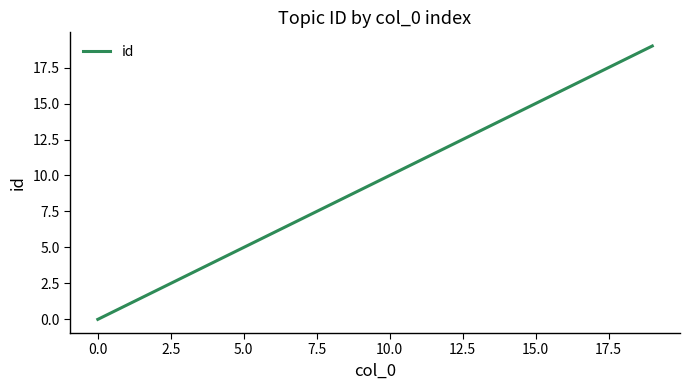

What is the maximum value shown in the chart?

19